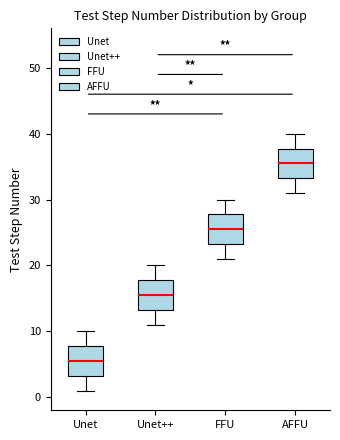

Reading left to right, read every box against the y-axis: the position of its median line, the range the box covers, and the ends of its whiskers. The values are not printed on the chart, so give them approximately, as read against the axis.

Unet: median 6, box 3 to 8, whiskers 1 to 10
Unet++: median 16, box 13 to 18, whiskers 11 to 20
FFU: median 26, box 23 to 28, whiskers 21 to 30
AFFU: median 36, box 33 to 38, whiskers 31 to 40